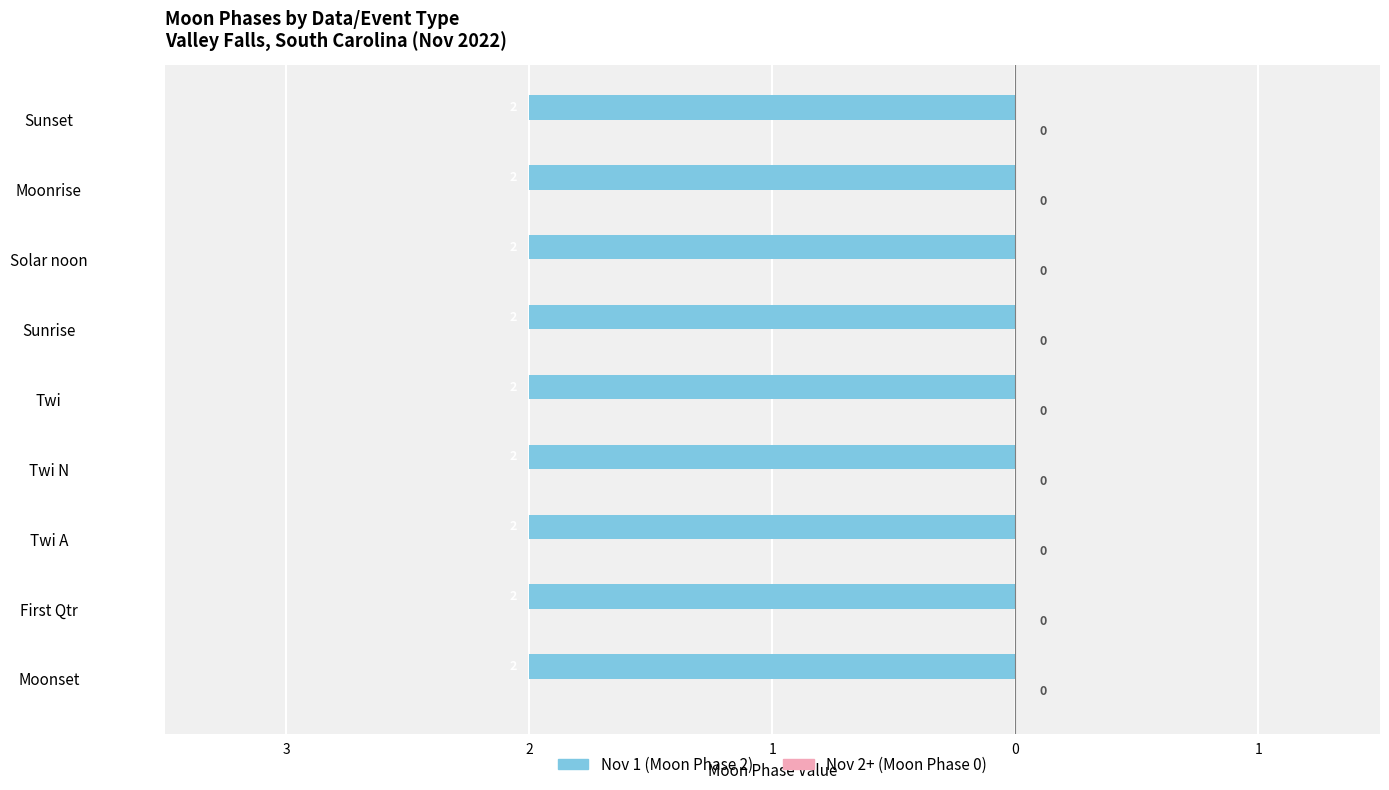

What position from the left is Moonrise?

8